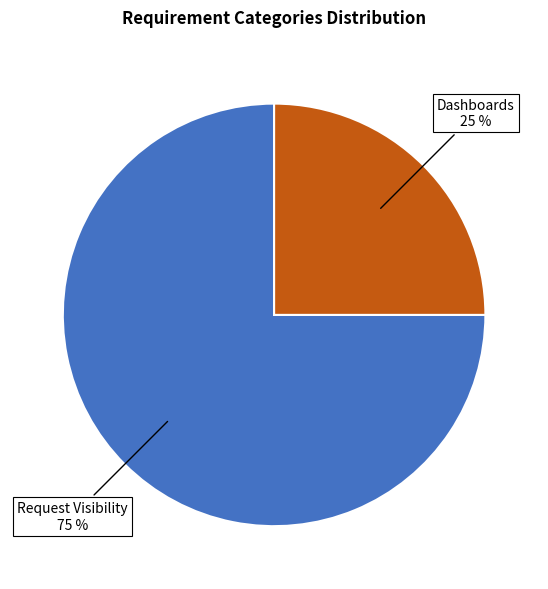

To the nearest percent, what portion does Request Visibility represent?

75%